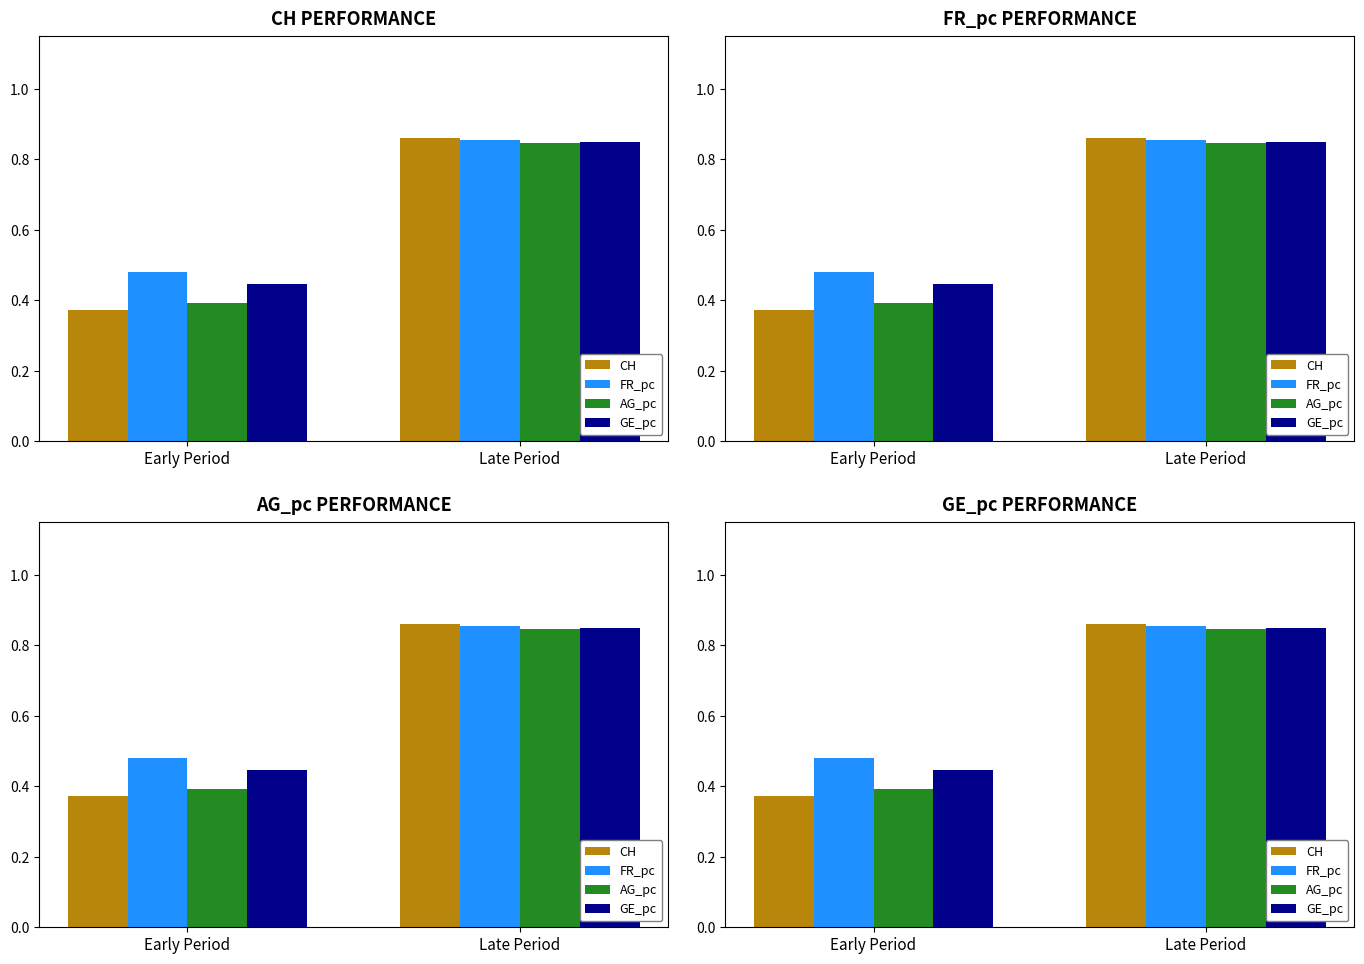

Are the bars horizontal?

No